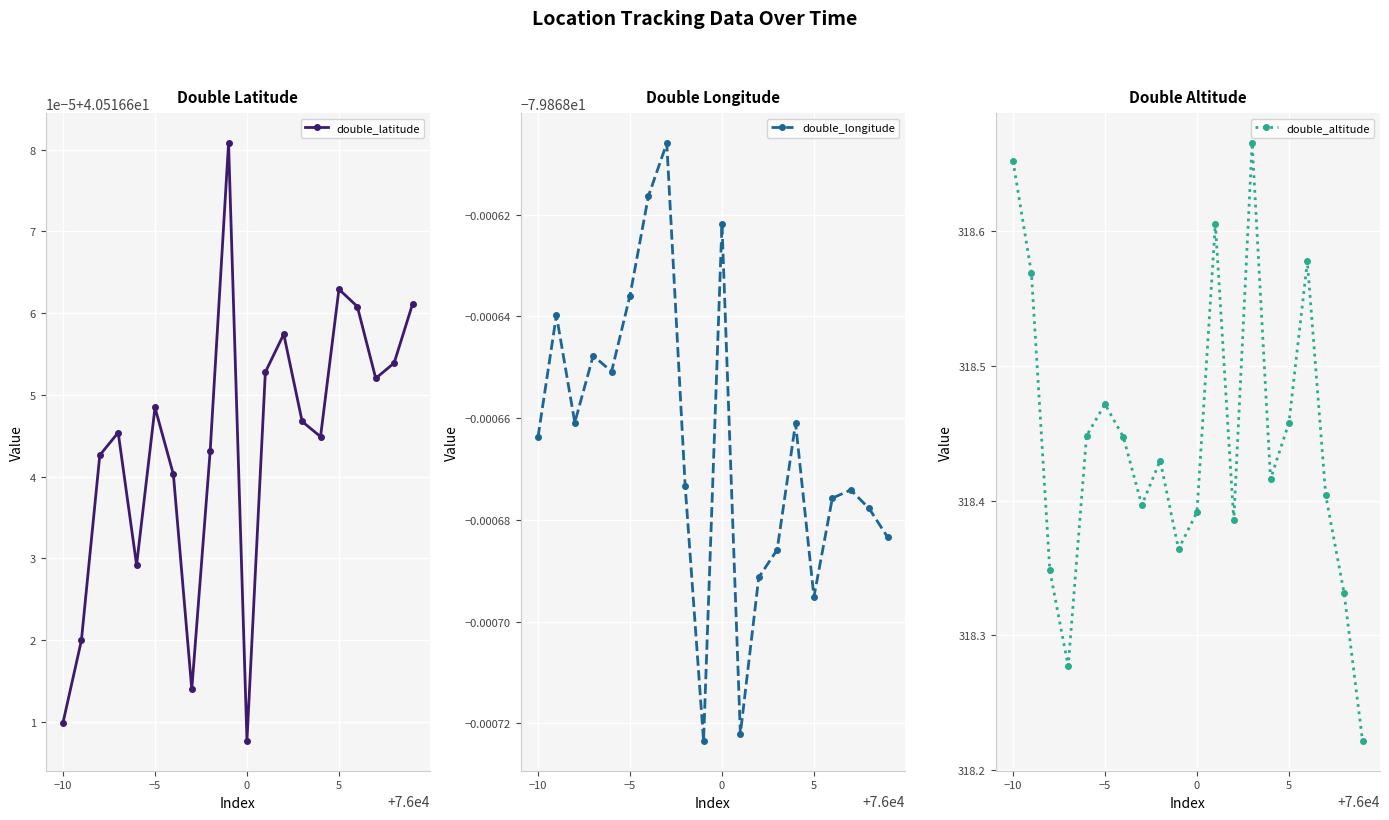

True or false: double_altitude has more than 1 points higher than both neighbors.

True